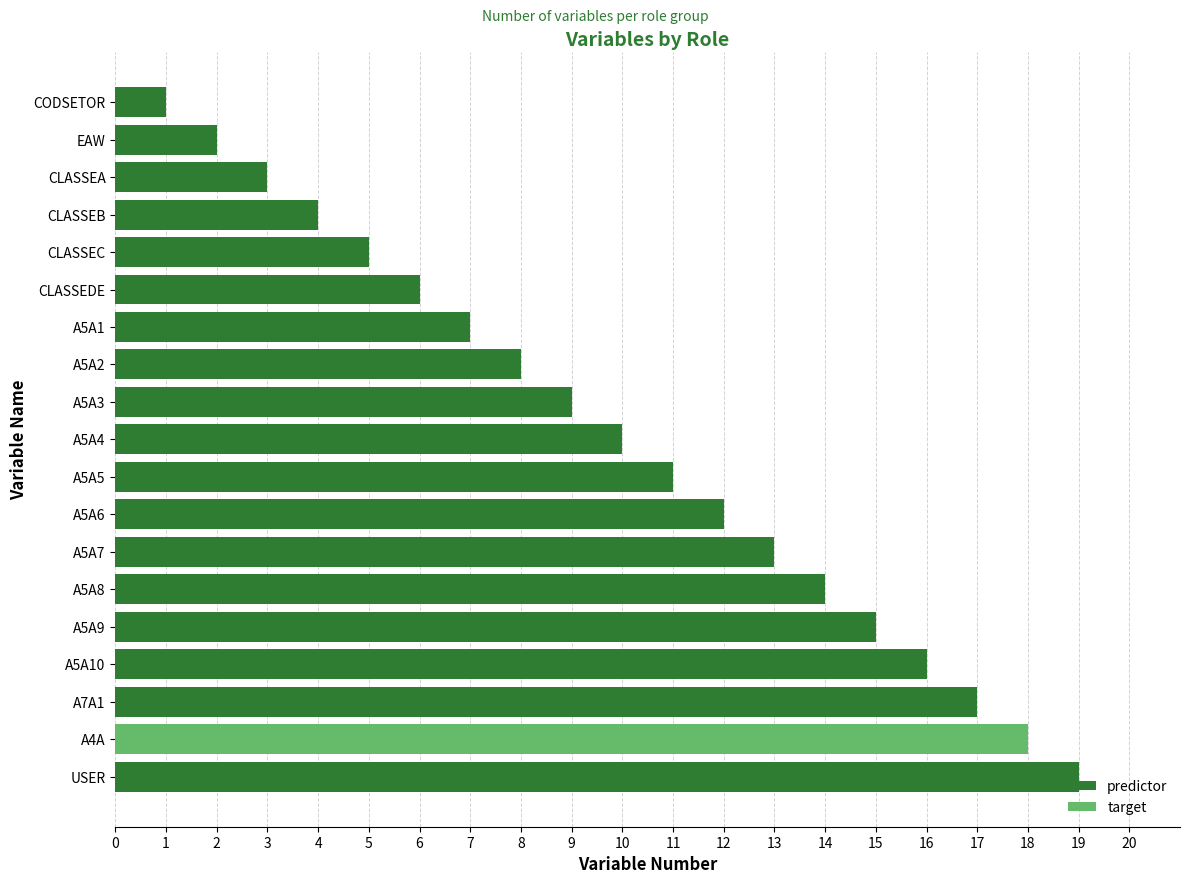

The predictor series shows 6 at CLASSEDE. True or false?

True